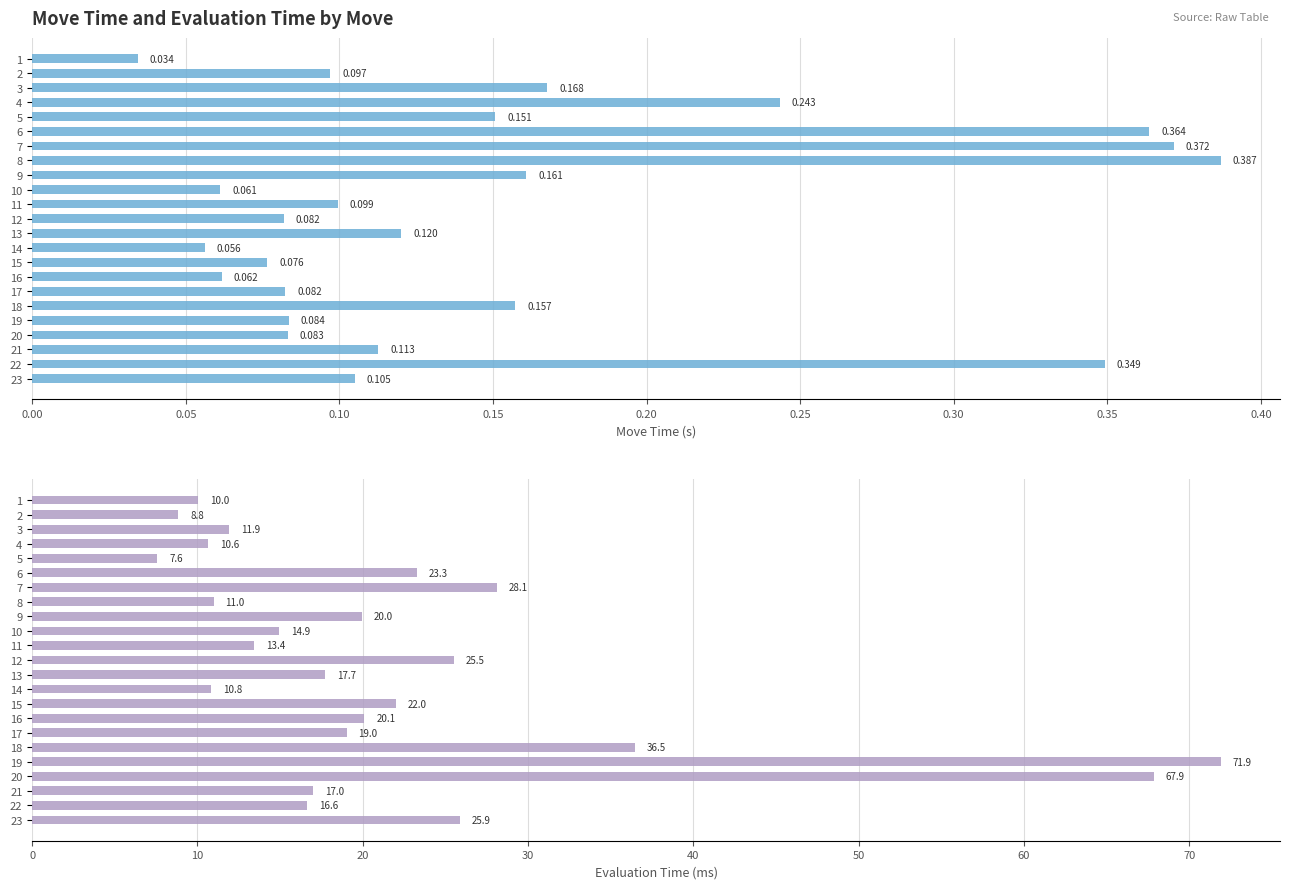

The value of Move Time (s) at 20 is 0.1. True or false?

True